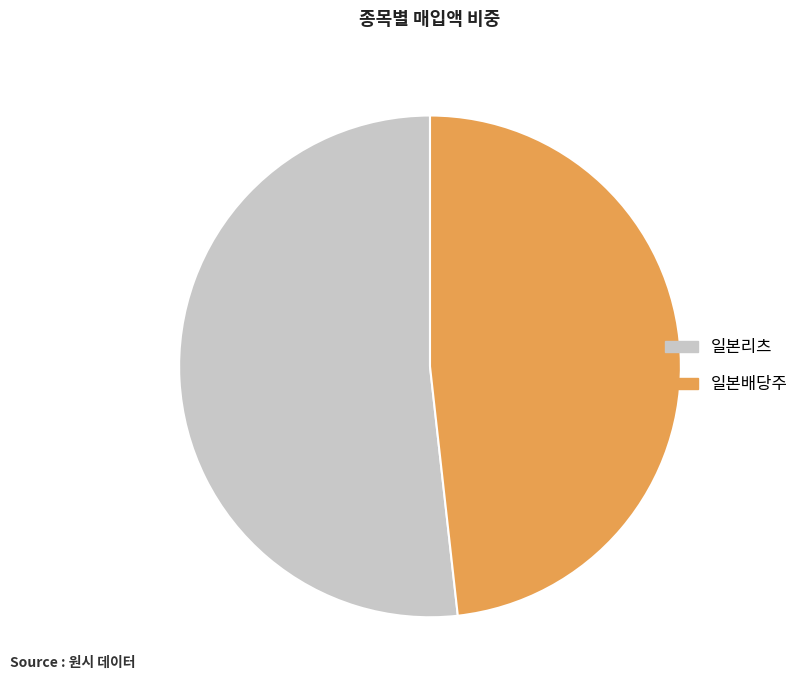

Is there a majority slice in this chart?

Yes